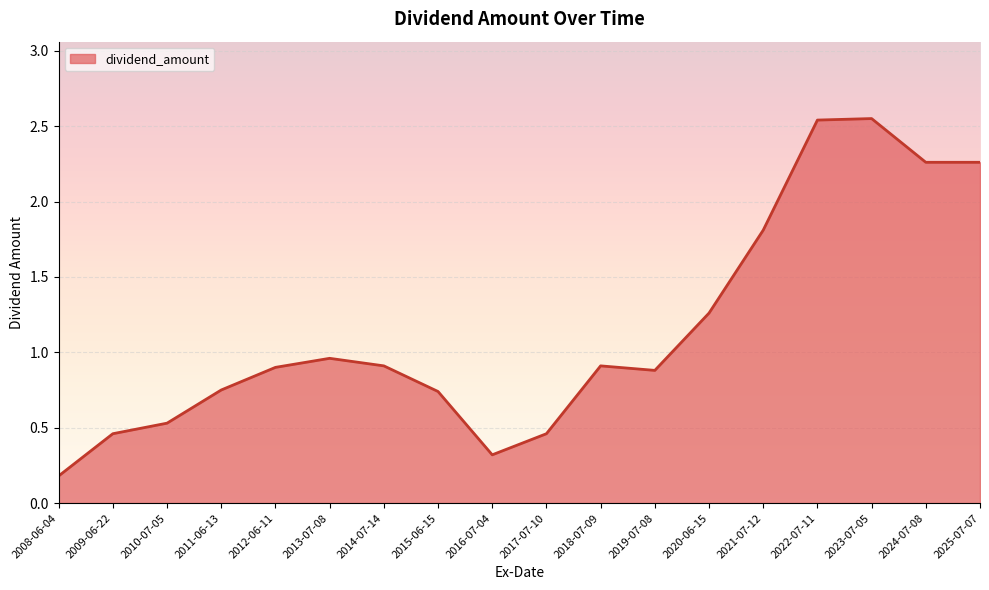

Which category has the lowest value across all series?

2008-06-04